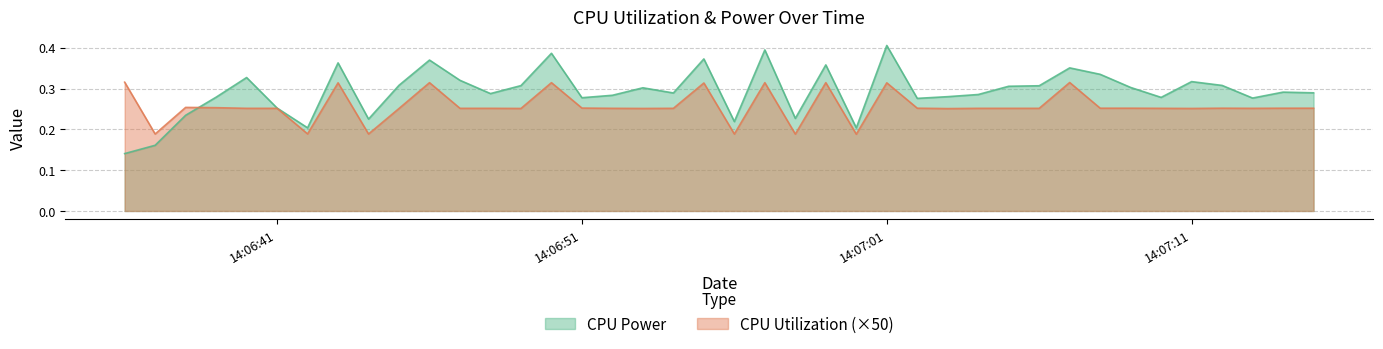

How many categories are shown in the chart?

40